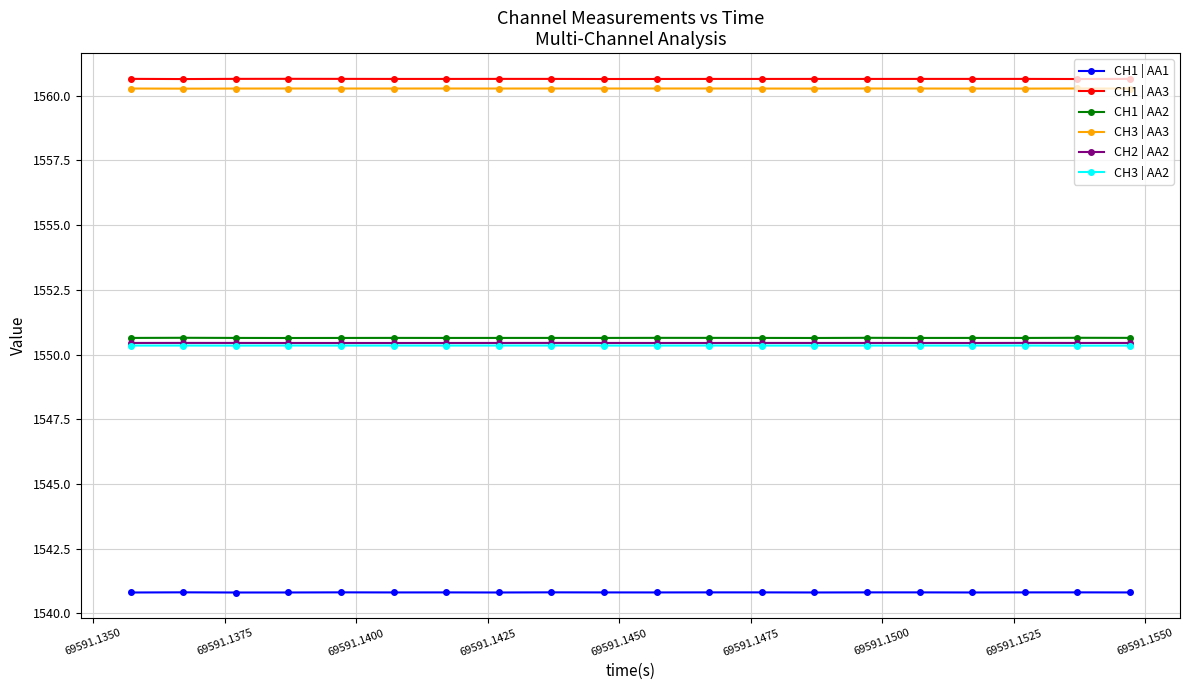

Is this an area chart (filled region under the line)?

No